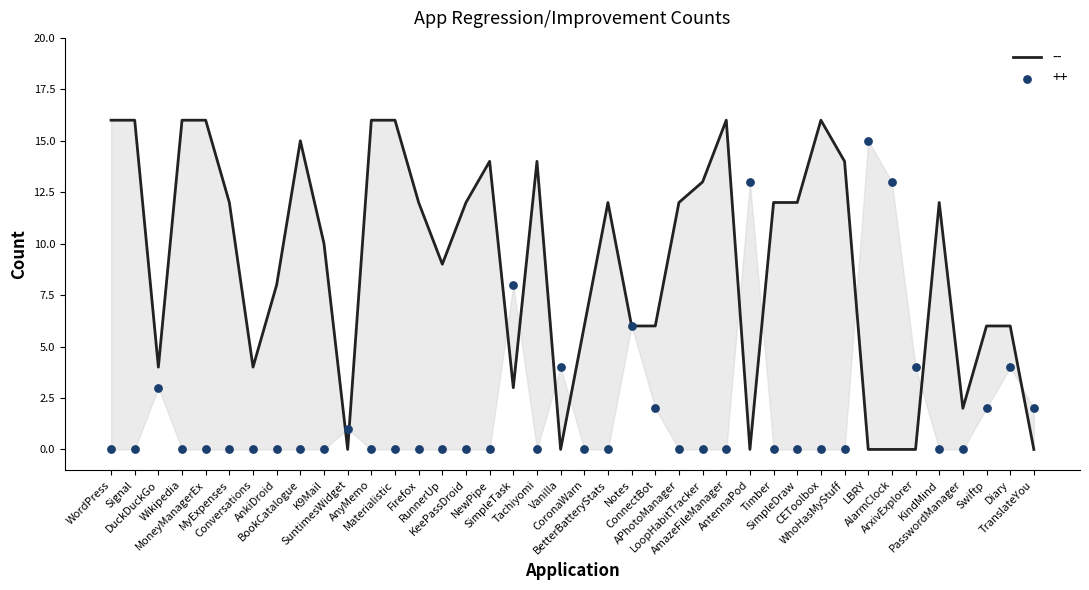

Which series reaches the maximum Y coordinate?

--